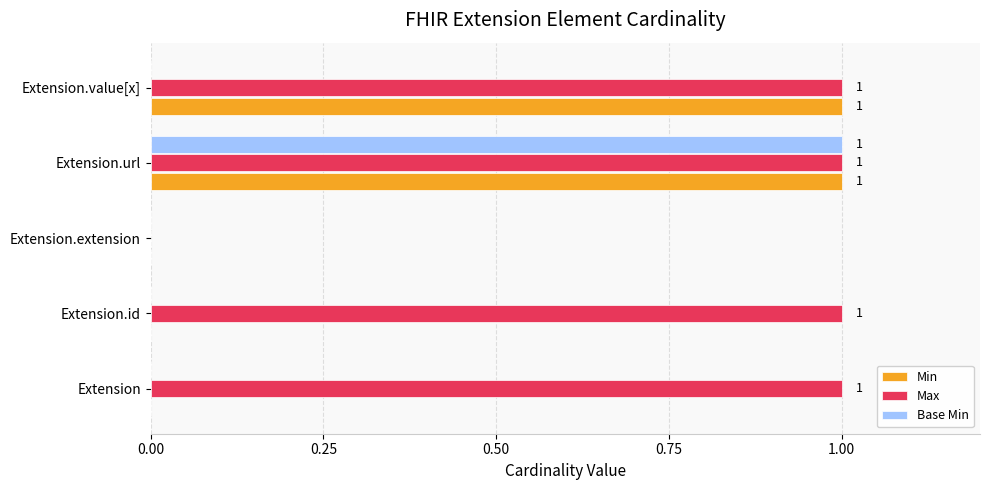

Is the value of Max at Extension greater than the value of Min at Extension.extension?

Yes